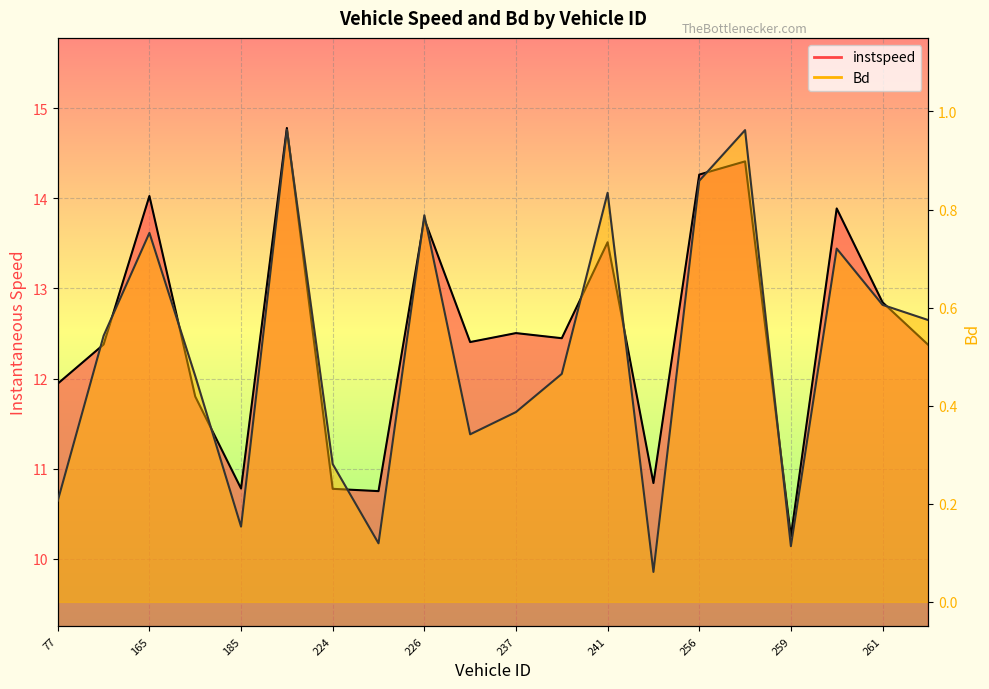

What is the difference between the highest and lowest values at 192.0?

13.8